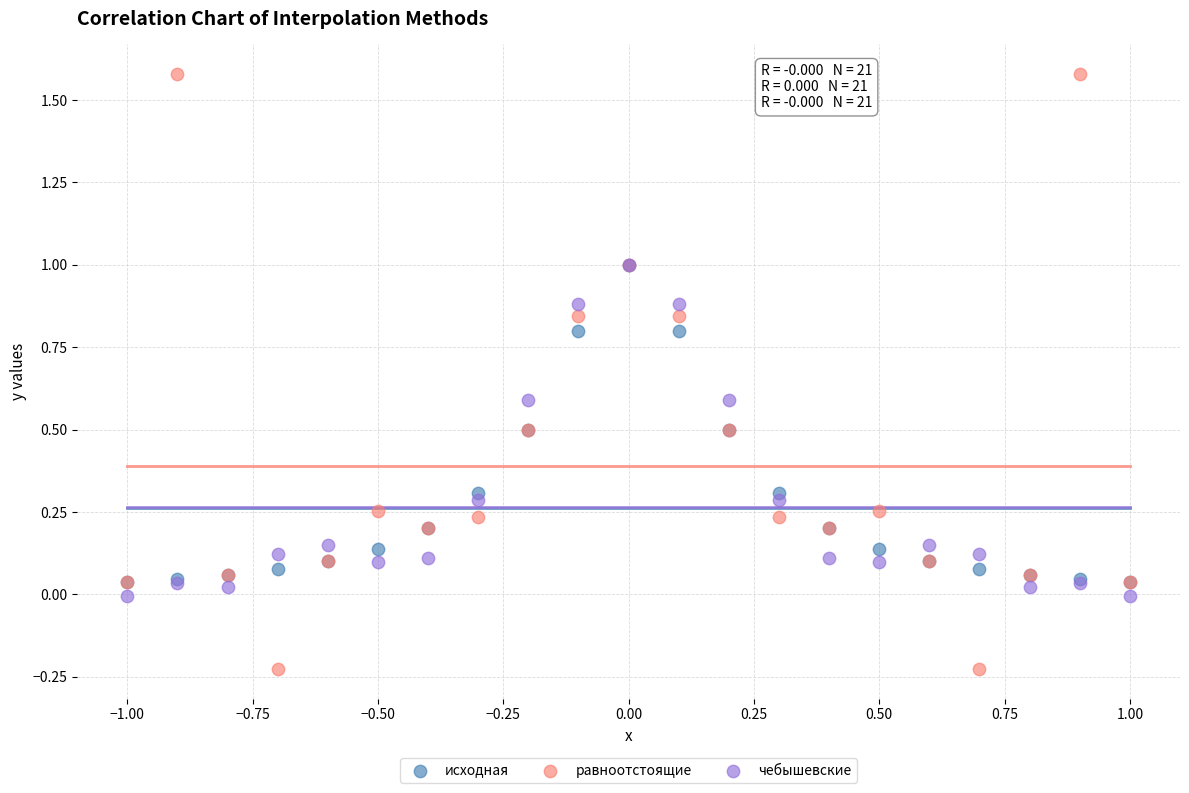

Which series contains the highest Y value?

равноотстоящие